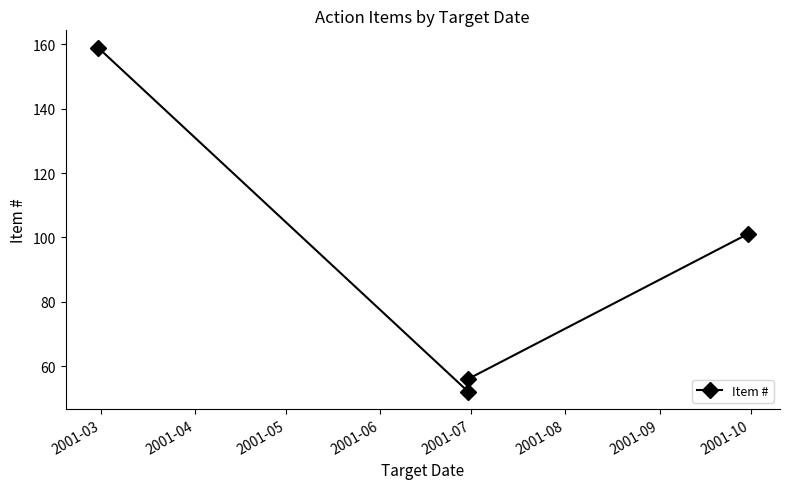

What is the difference between the maximum and minimum values?

107